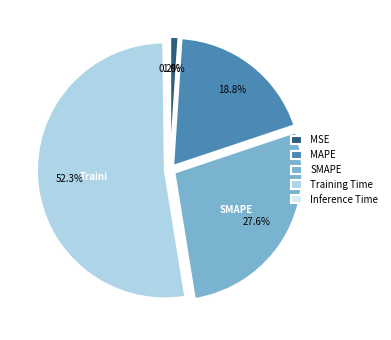

What is the ratio of the value at MAPE to the value at Training Time?

0.4